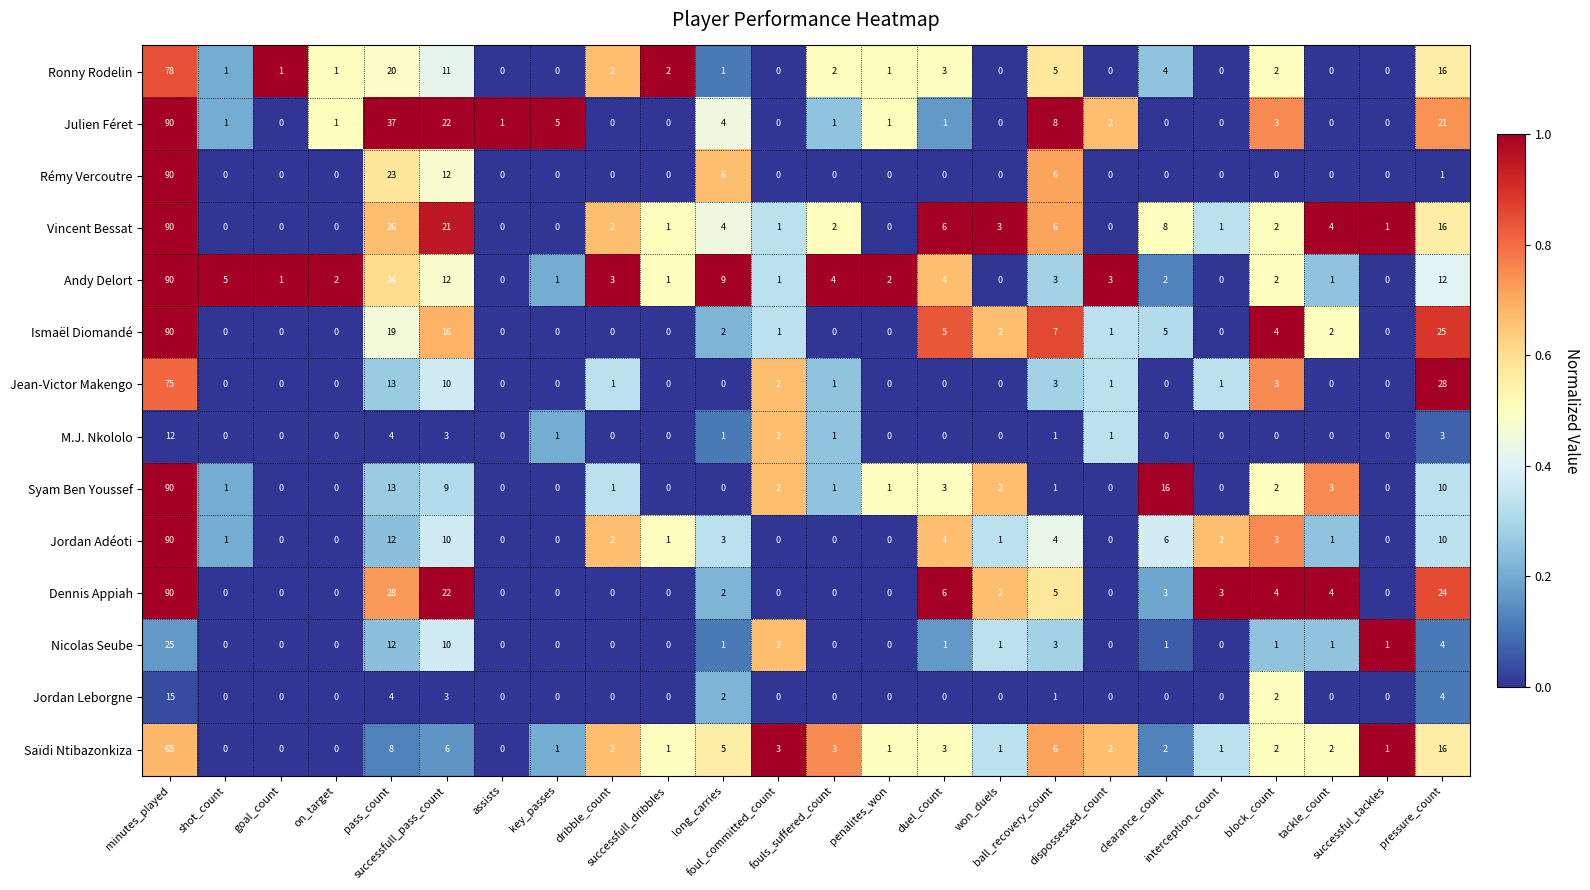

What is the maximum value shown in the chart?

90